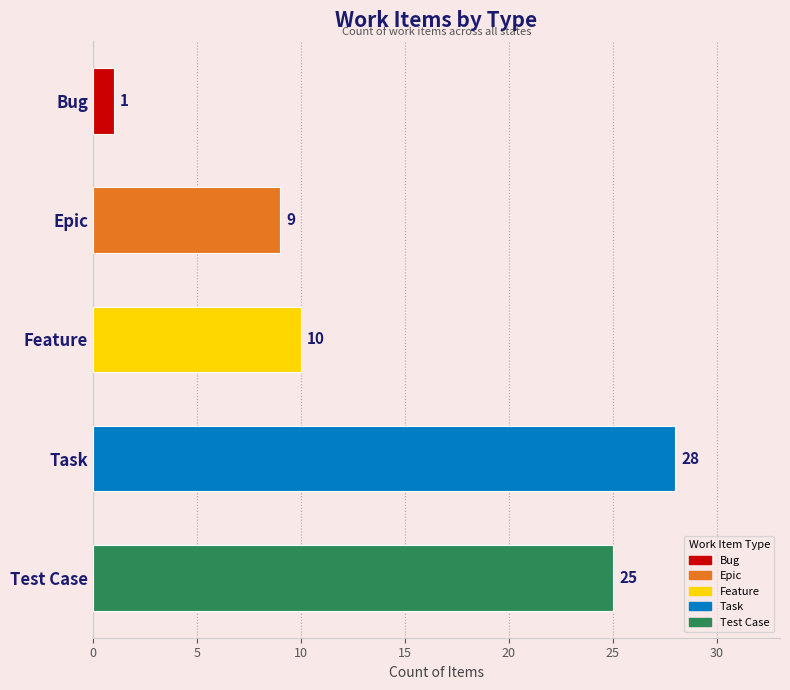

Where is the data nearest to the value 14?

Feature